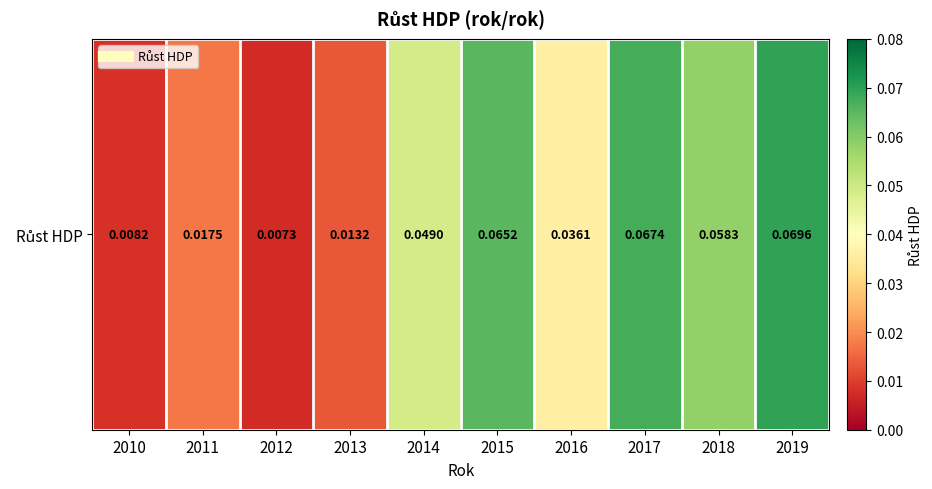

What is the greatest value displayed?

0.1